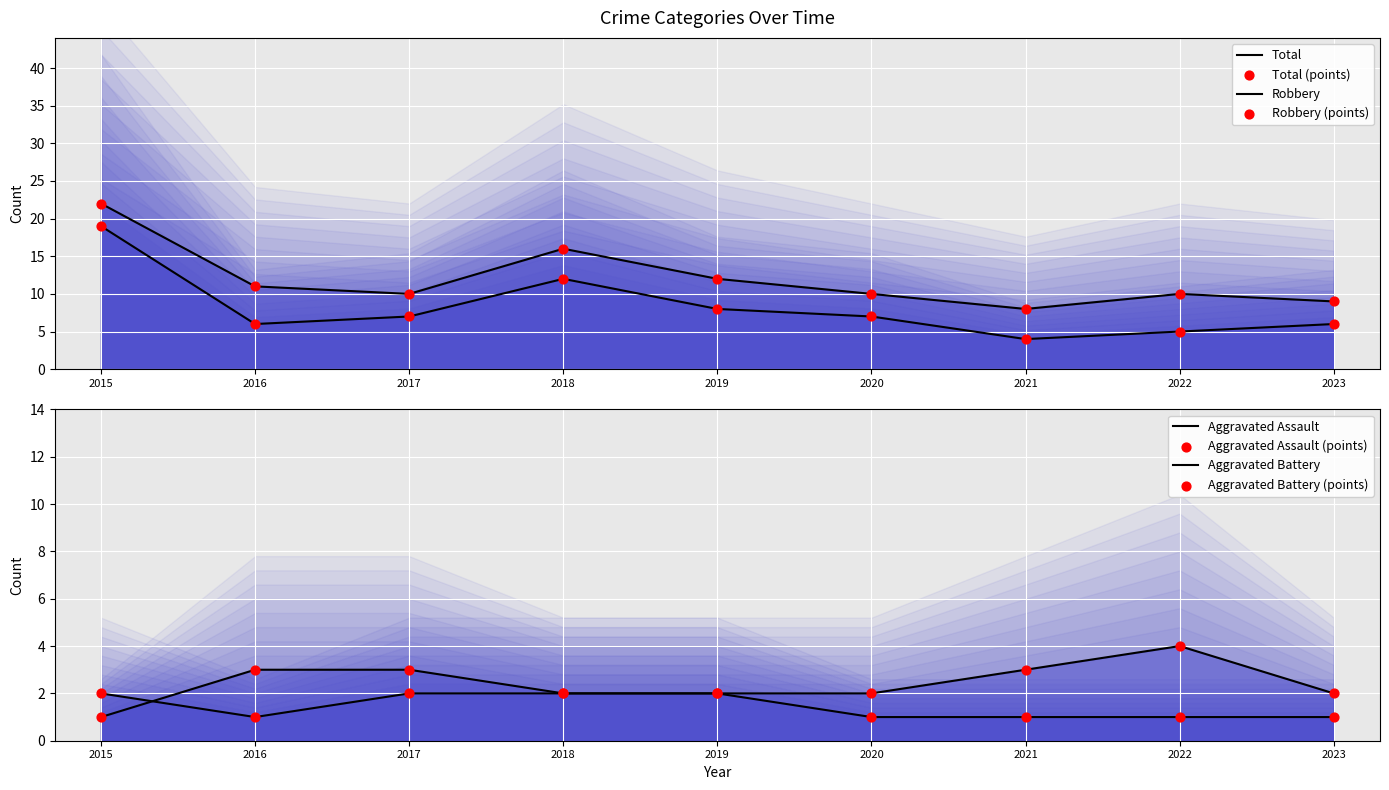

Is the value of Total at 2017 greater than the value of Aggravated Battery at 2018?

Yes